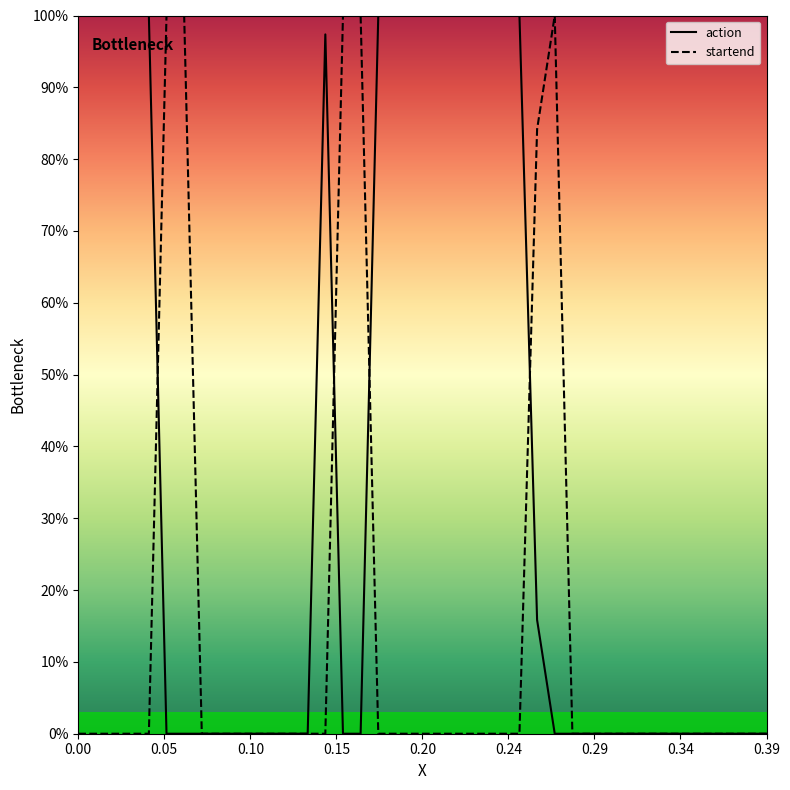

Reading left to right, transcribe all the data shown in this chart.

action: 1.0	1.0	1.0	1.0	1.0	0.0	0.0	0.0	0.0	0.0	0.0	0.0	0.0	0.0	1.0	0.0	0.0	1.0	1.0	1.0	1.0	1.0	1.0	1.0	1.0	1.0	0.2	0.0	0.0	0.0	0.0	0.0	0.0	0.0	0.0	0.0	0.0	0.0	0.0	0.0
startend: 0.0	0.0	0.0	0.0	0.0	1.0	1.0	0.0	0.0	0.0	0.0	0.0	0.0	0.0	0.0	1.0	1.0	0.0	0.0	0.0	0.0	0.0	0.0	0.0	0.0	0.0	0.8	1.0	0.0	0.0	0.0	0.0	0.0	0.0	0.0	0.0	0.0	0.0	0.0	0.0